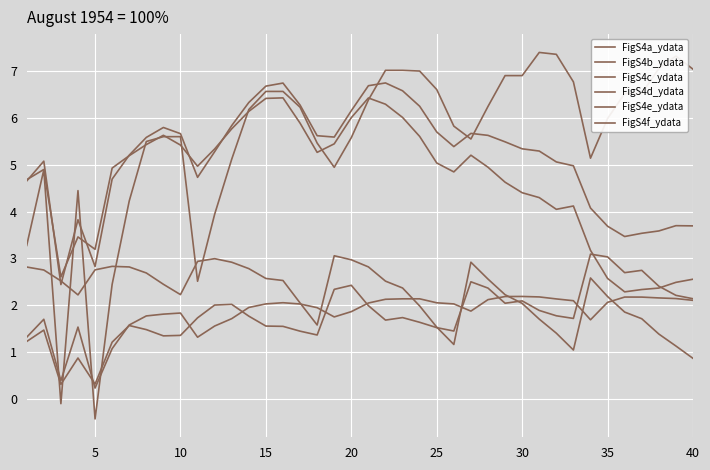

Does the chart have visible grid lines?

Yes